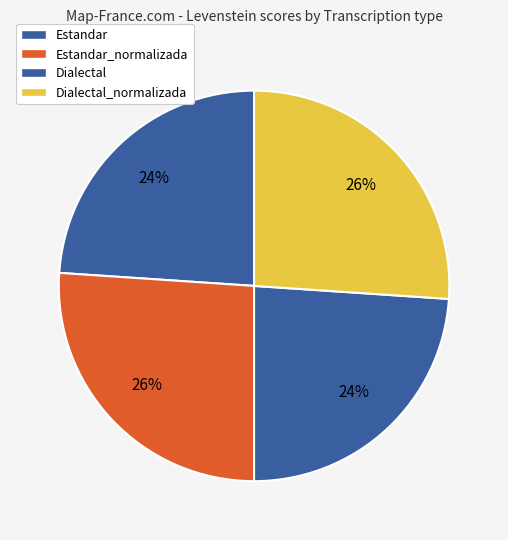

True or false: Estandar_normalizada accounts for 21% of the total.

False